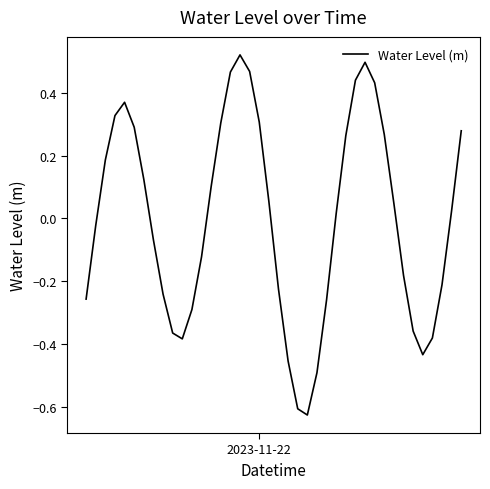

How many lines are shown in the chart?

1